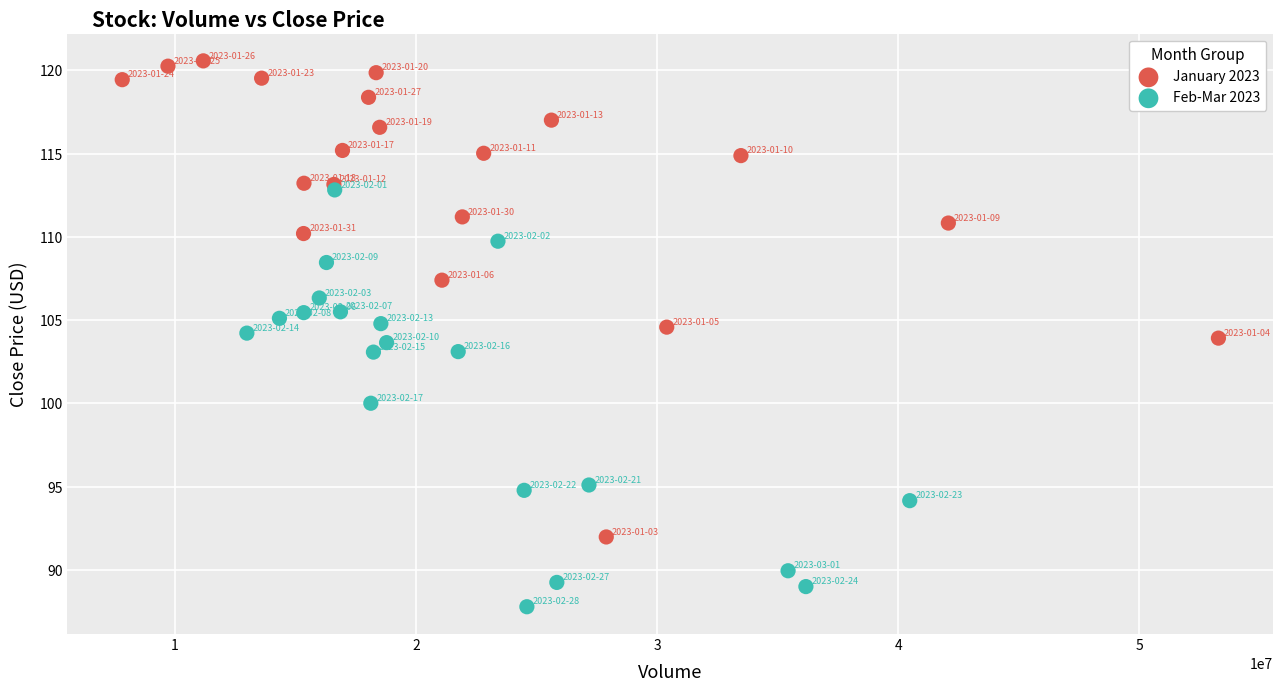

Which series has the widest spread of Y values?

January 2023